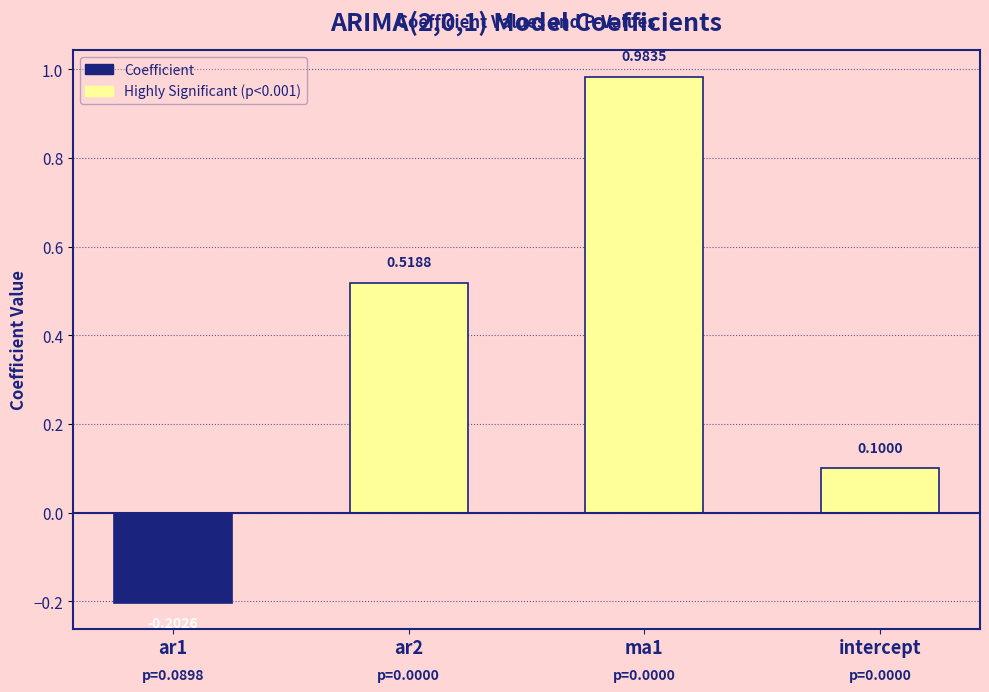

What is the change in value from ar2 to intercept?

-0.4